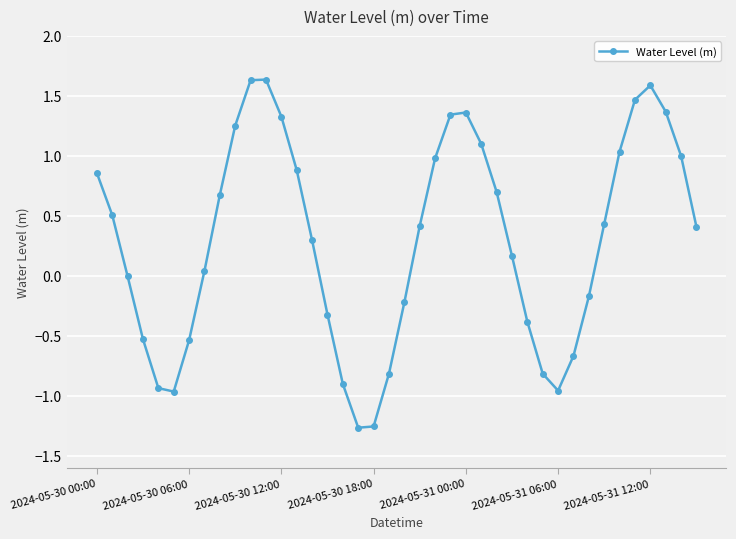

What is the greatest value displayed?

1.6